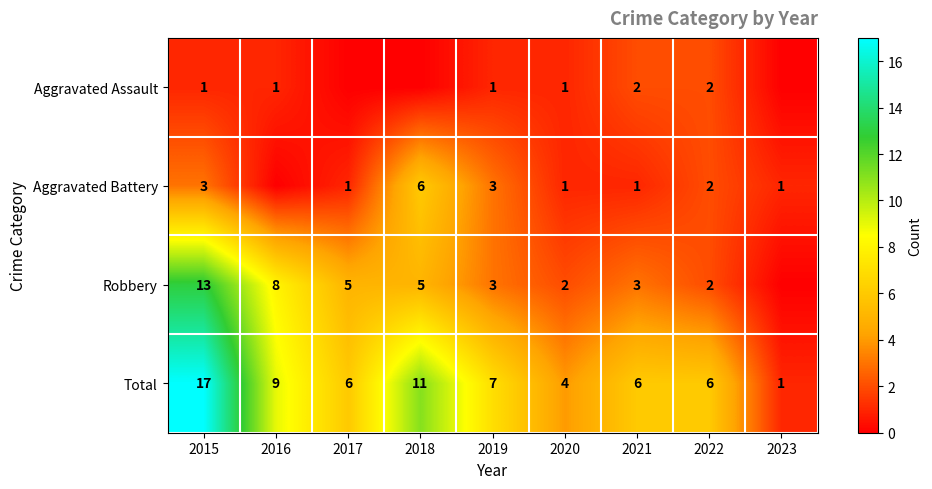

What is the sum of the Aggravated Battery values at 2015 and 2023?

4